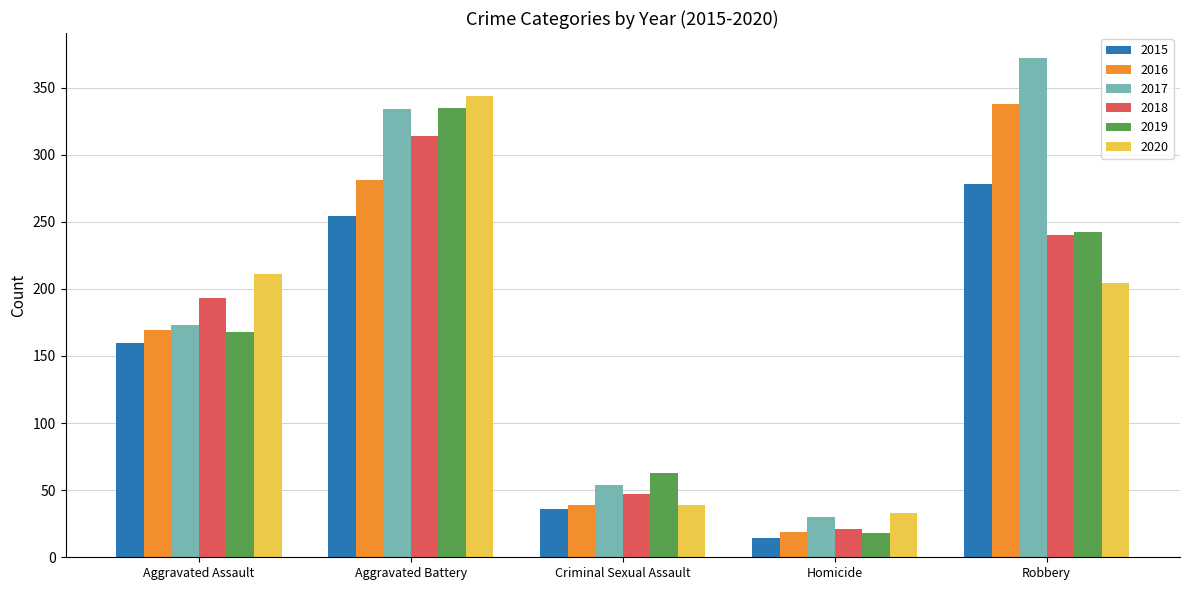

What is the value of the 2017 bar at the 5th from the left?

372